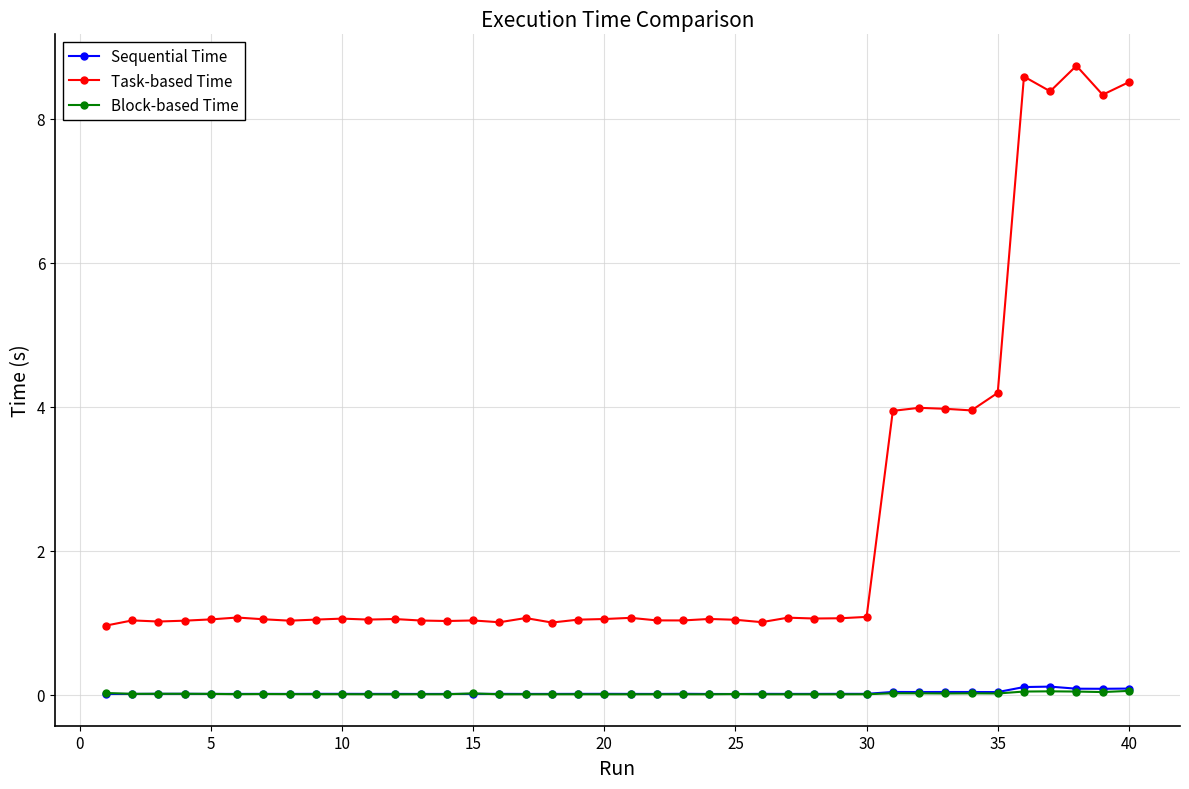

At how many categories does at least one series exceed 7?

5